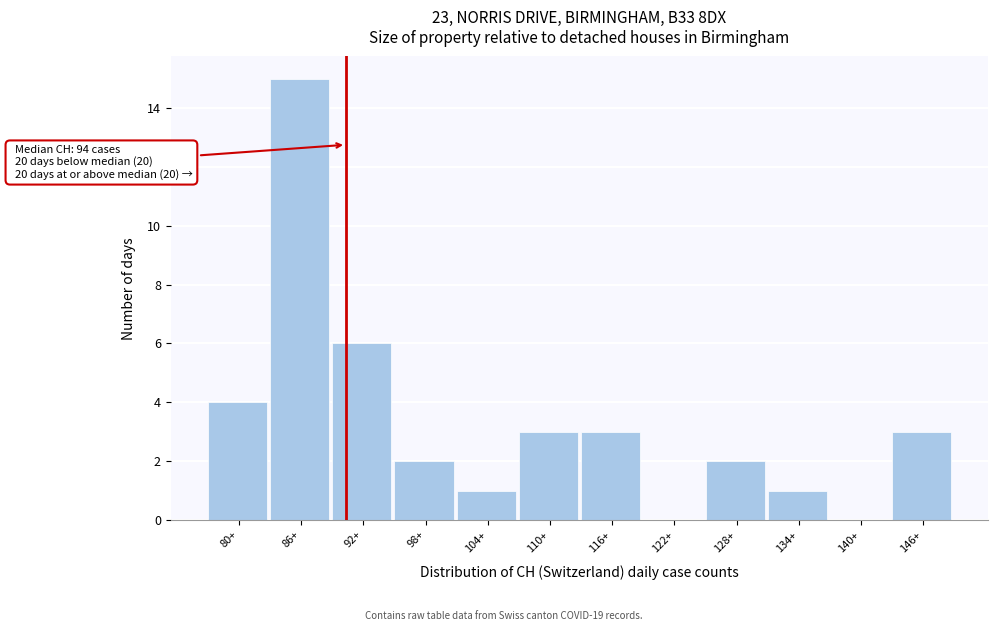

Reading left to right, transcribe all the data shown in this chart.

80+=4	86+=15	92+=6	98+=2	104+=1	110+=3	116+=3	122+=0	128+=2	134+=1	140+=0	146+=3